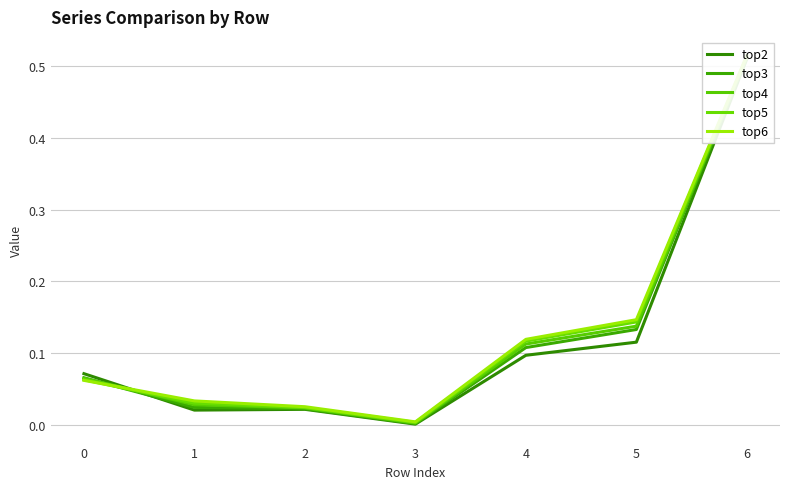

At which category does the chart reach its peak across all series?

6